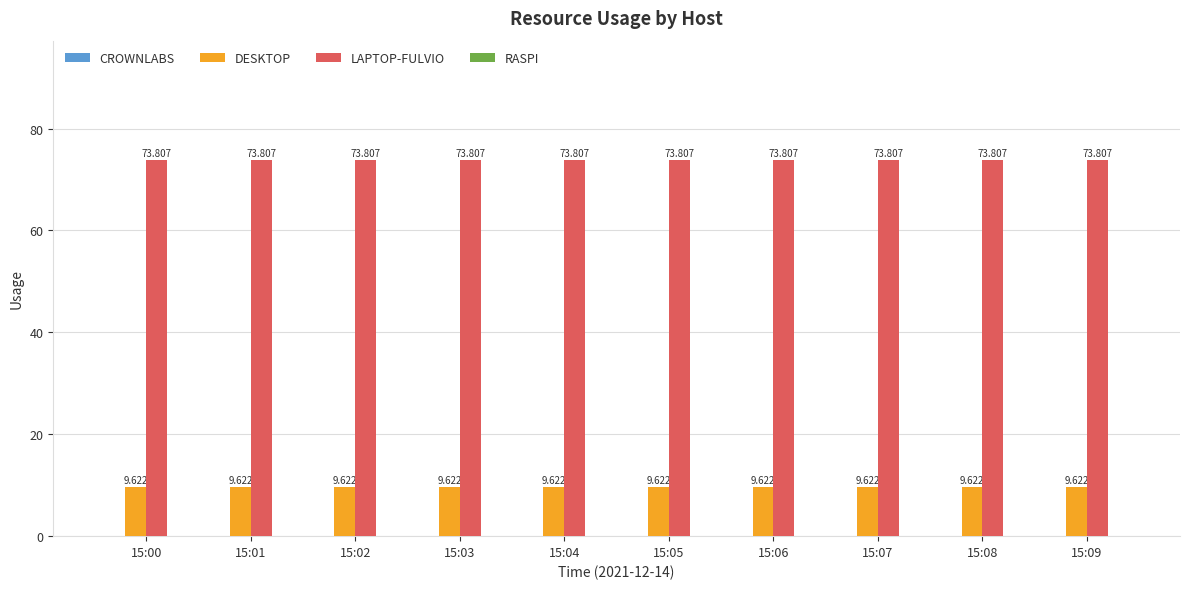

How many bars are there in each group?

2